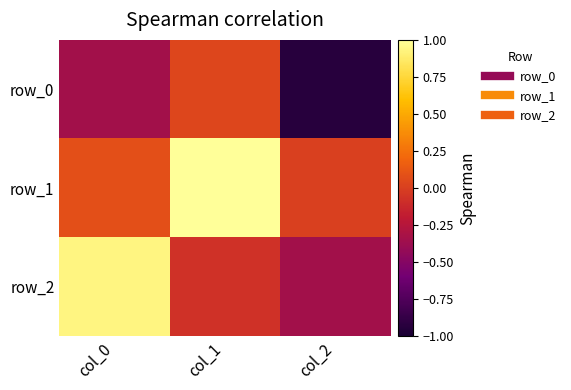

How many data points in row_0 are less than 0?

2